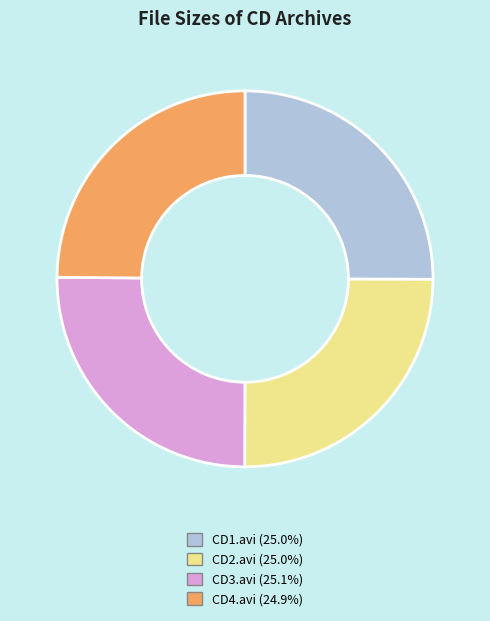

Does CD1.avi account for over 50% of the chart?

No